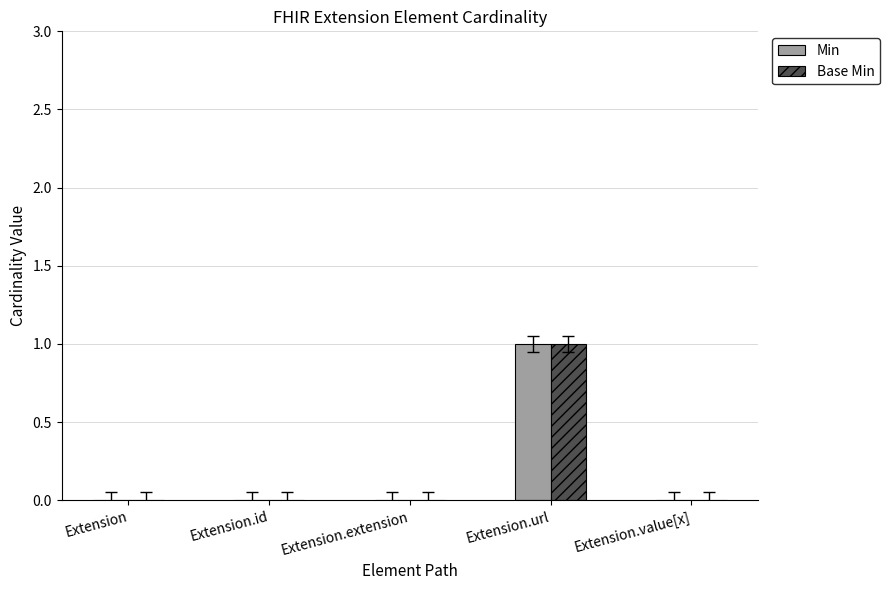

How many categories are shown in the chart?

5